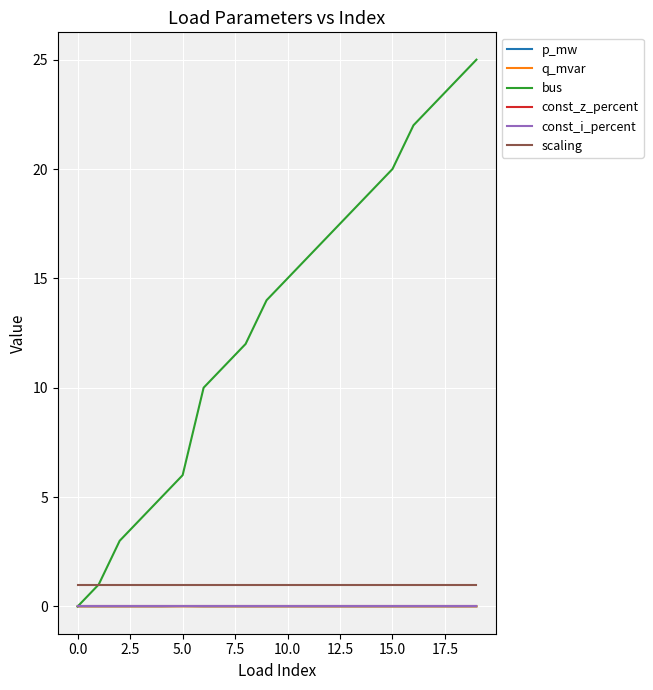

Reading right to left, what are all the values shown in this chart?

p_mw: 0.0	0.0	0.0	0.0	0.0	0.0	0.0	0.0	0.0	0.0	0.0	0.0	0.0	0.0	0.0	0.0	0.0	0.0	0.0	0.0
q_mvar: 0.0	0.0	0.0	0.0	0.0	0.0	0.0	0.0	0.0	0.0	0.0	0.0	0.0	0.0	0.0	0.0	0.0	0.0	0.0	0.0
bus: 25.0	24.0	23.0	22.0	20.0	19.0	18.0	17.0	16.0	15.0	14.0	12.0	11.0	10.0	6.0	5.0	4.0	3.0	1.0	0.0
const_z_percent: 0.0	0.0	0.0	0.0	0.0	0.0	0.0	0.0	0.0	0.0	0.0	0.0	0.0	0.0	0.0	0.0	0.0	0.0	0.0	0.0
const_i_percent: 0.0	0.0	0.0	0.0	0.0	0.0	0.0	0.0	0.0	0.0	0.0	0.0	0.0	0.0	0.0	0.0	0.0	0.0	0.0	0.0
scaling: 1.0	1.0	1.0	1.0	1.0	1.0	1.0	1.0	1.0	1.0	1.0	1.0	1.0	1.0	1.0	1.0	1.0	1.0	1.0	1.0